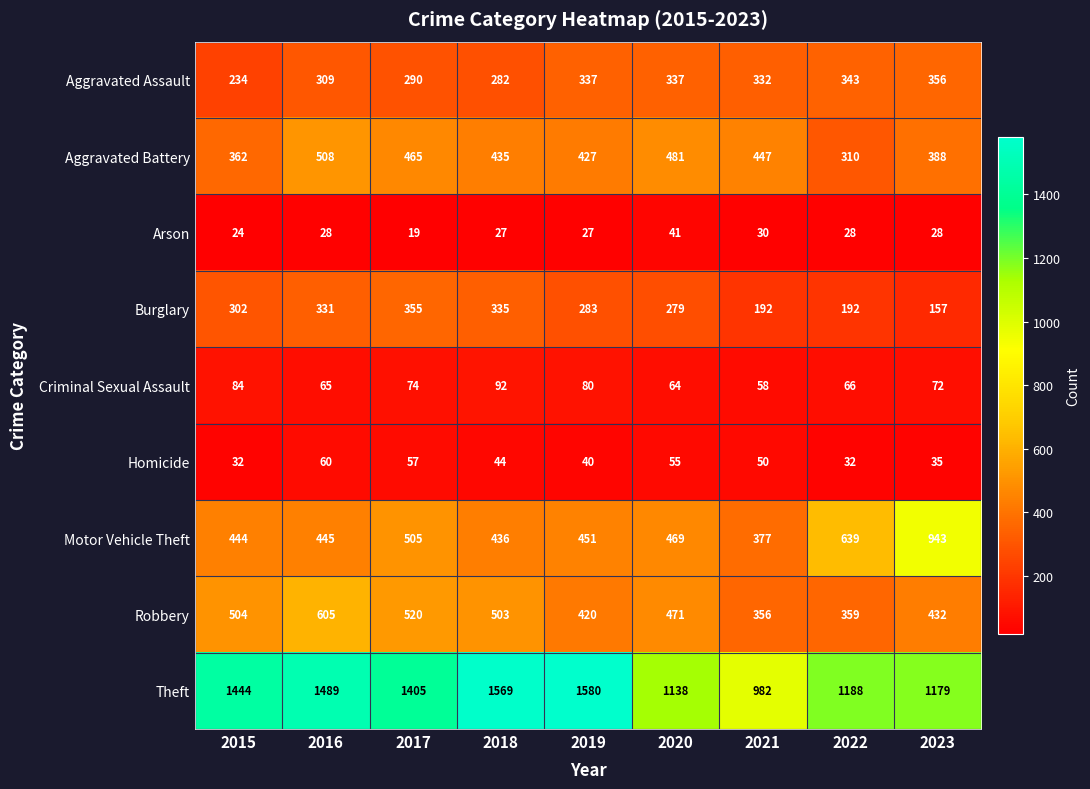

Which series has the widest spread of values?

Theft